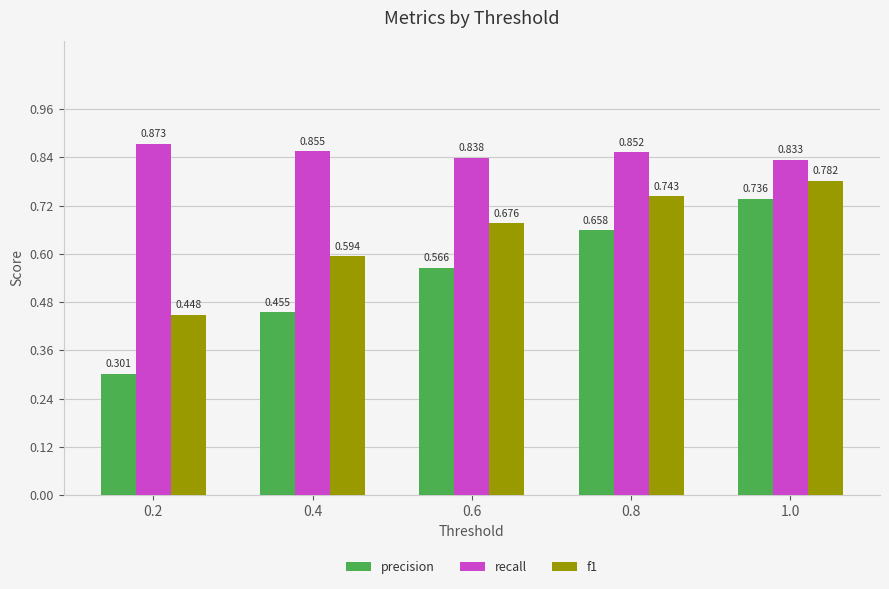

Which series changed the most between 0.4 and 1.0?

precision